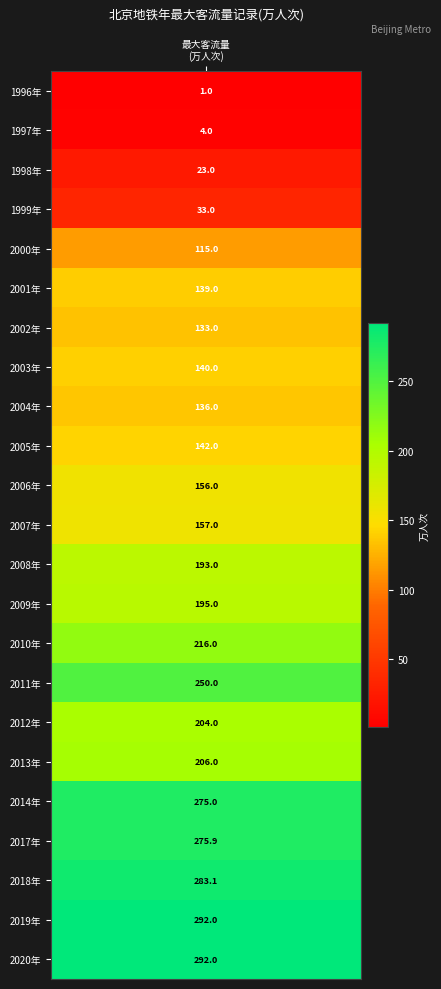

How many data points are less than 157?

11